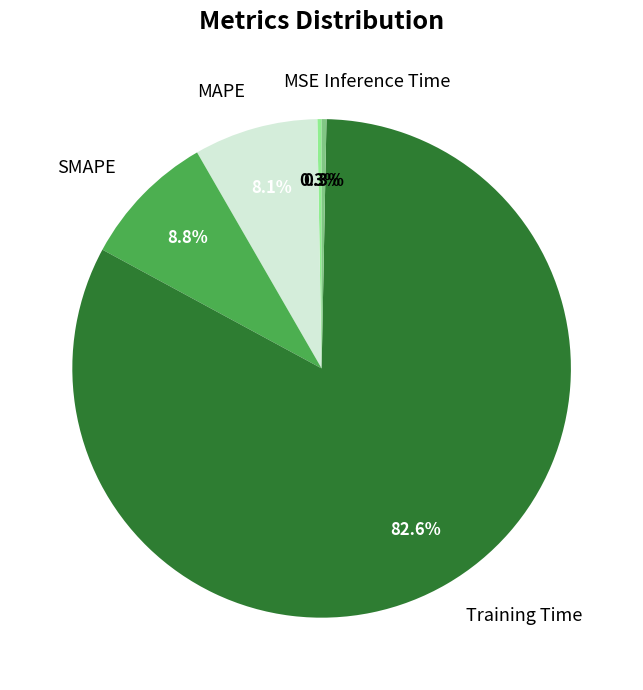

Between SMAPE and MAPE, which is larger?

SMAPE